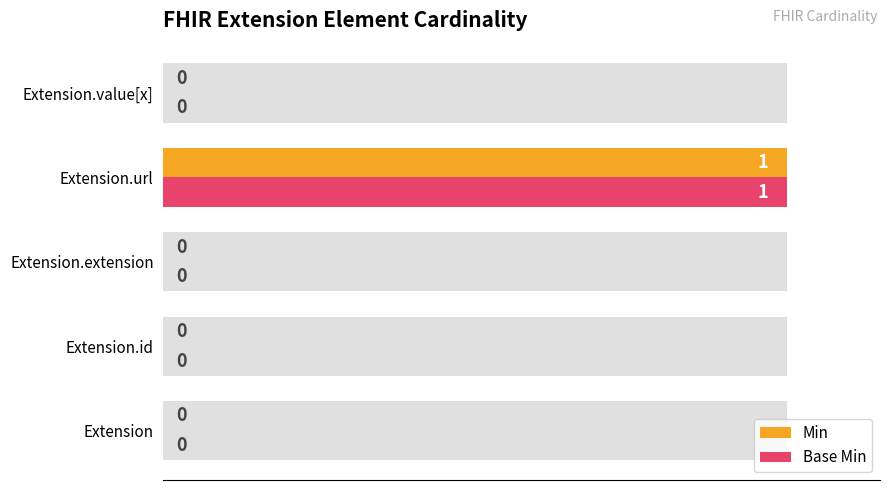

Count the number of data series in this chart.

2